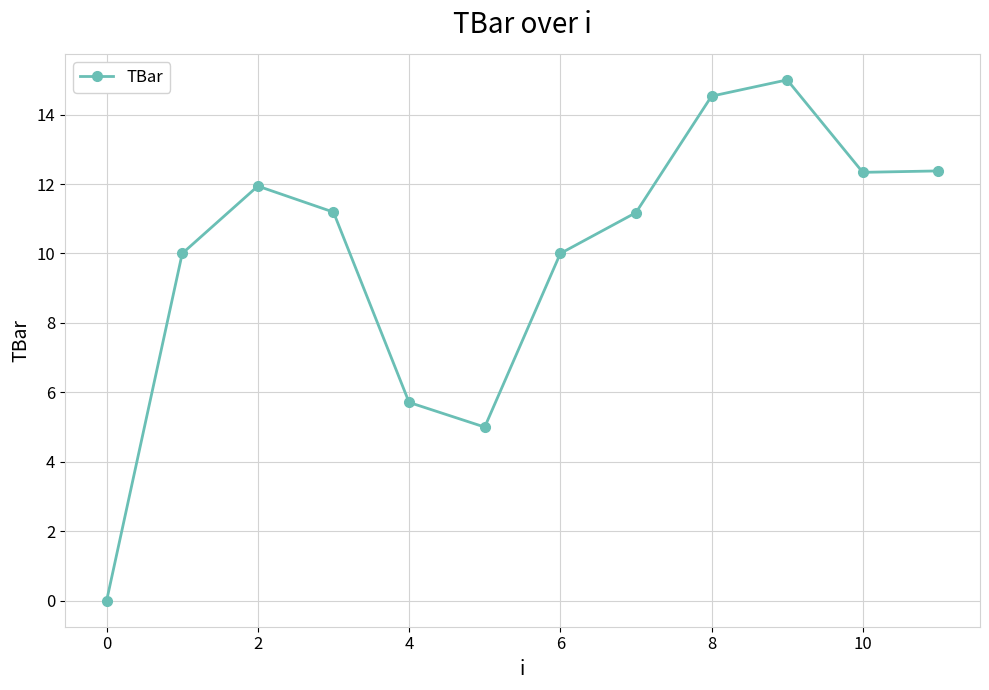

What is the value of the 5th point from the left?

5.7